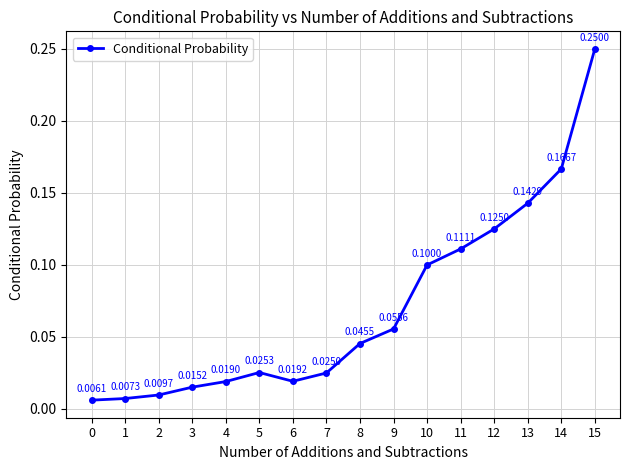

What value does the data have at 11?

0.1